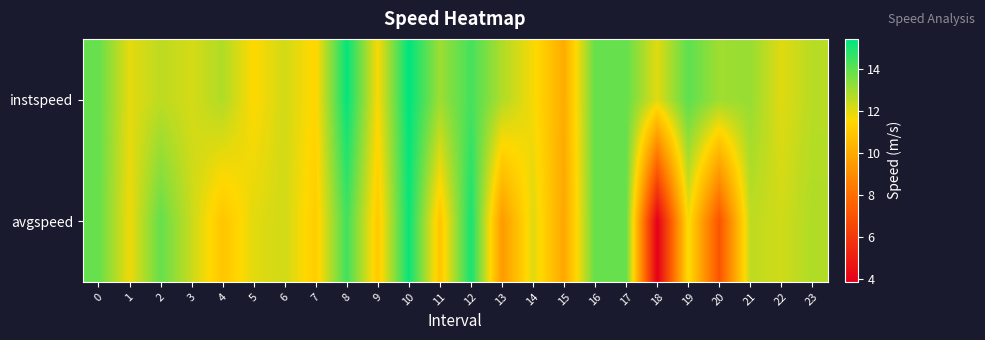

At how many categories does at least one series exceed 11?

23